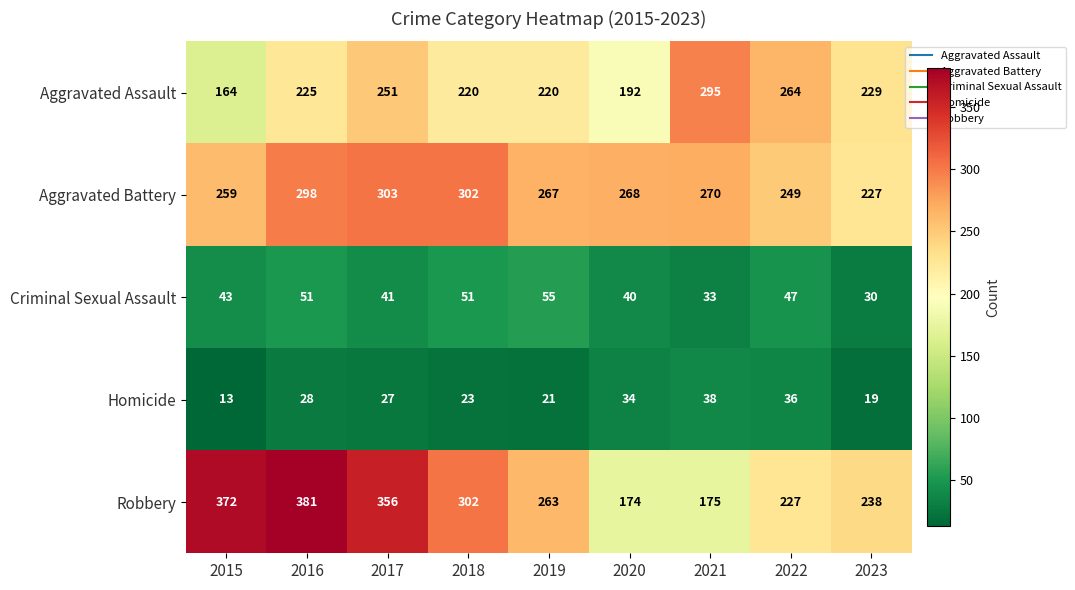

Rank the series at 2016 from highest to lowest value.

Robbery, Aggravated Battery, Aggravated Assault, Criminal Sexual Assault, Homicide